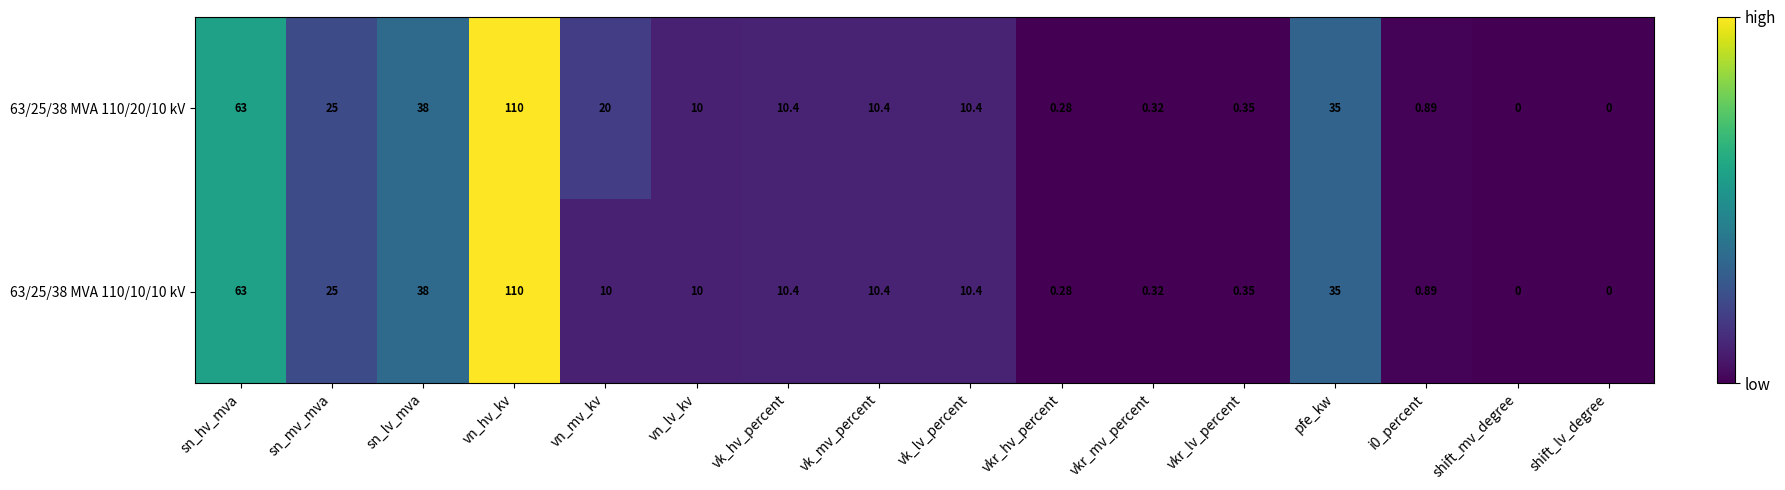

Is the value of 63/25/38 MVA 110/10/10 kV at sn_hv_mva greater than the value of 63/25/38 MVA 110/20/10 kV at vkr_lv_percent?

Yes